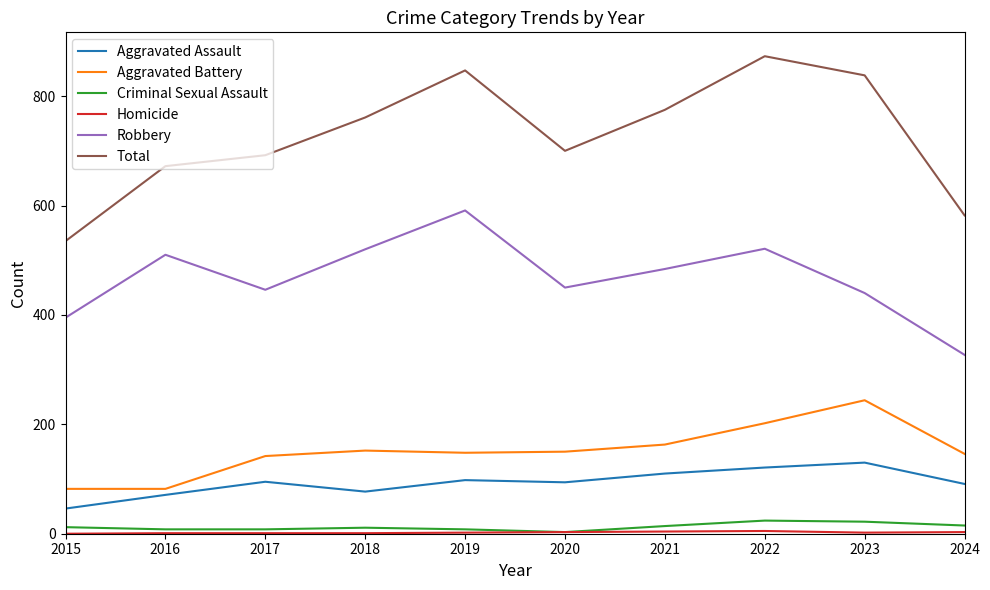

Which series has the largest range (max minus min)?

Total